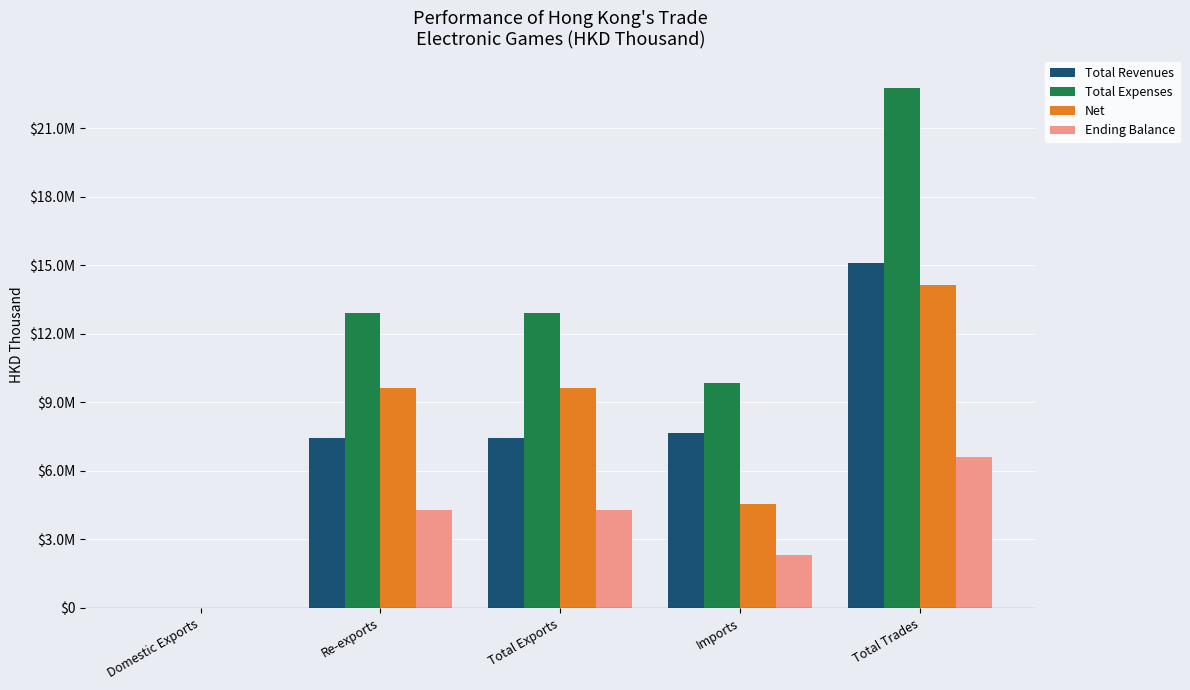

Which series changed the most between Imports and Total Trades?

Total Expenses